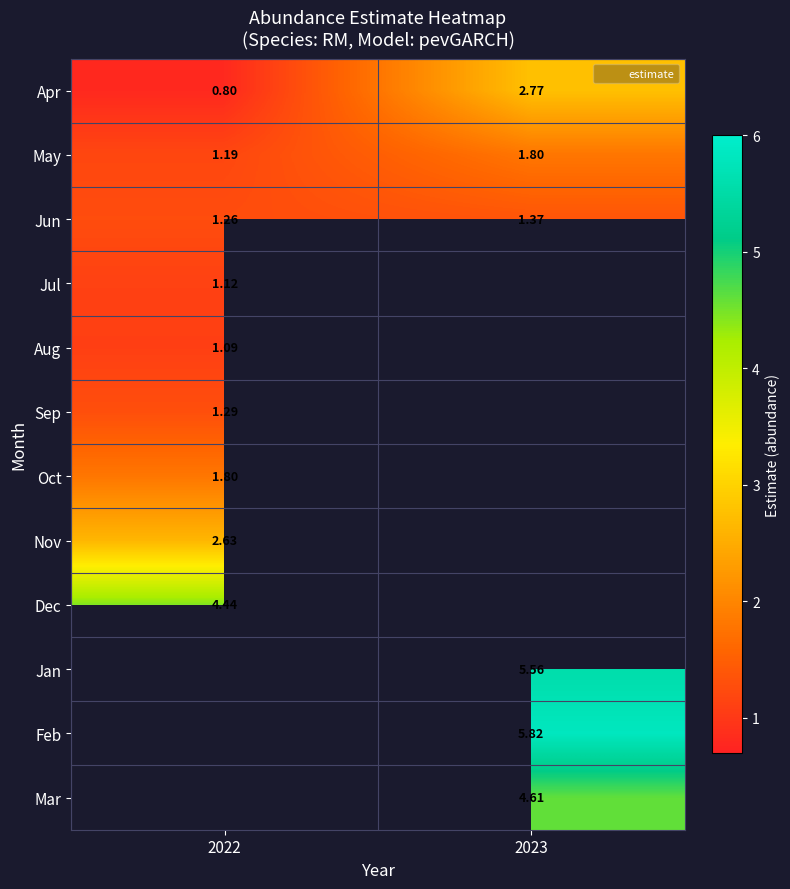

Which category has the lowest value in the May series?

2022